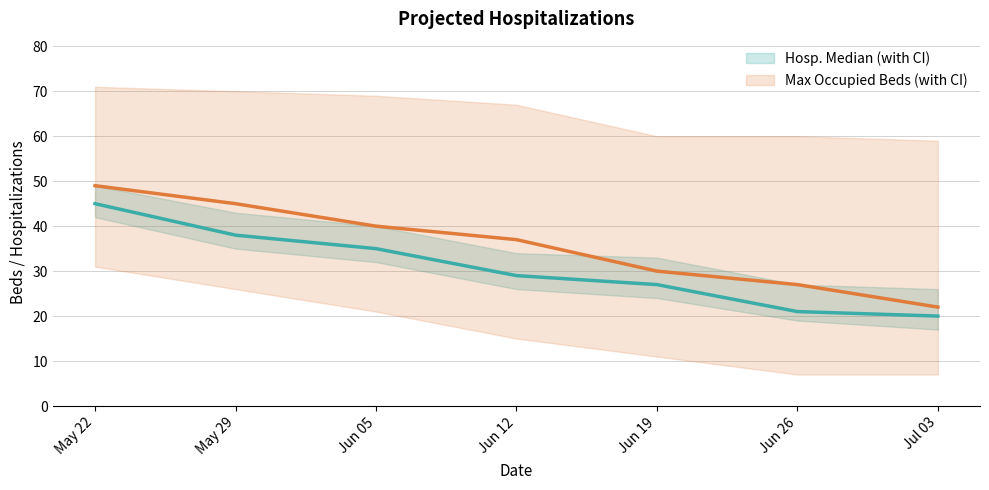

Rank the series by their average value, from lowest to highest.

Total Hospitalizations (Median), Max Occupied Beds